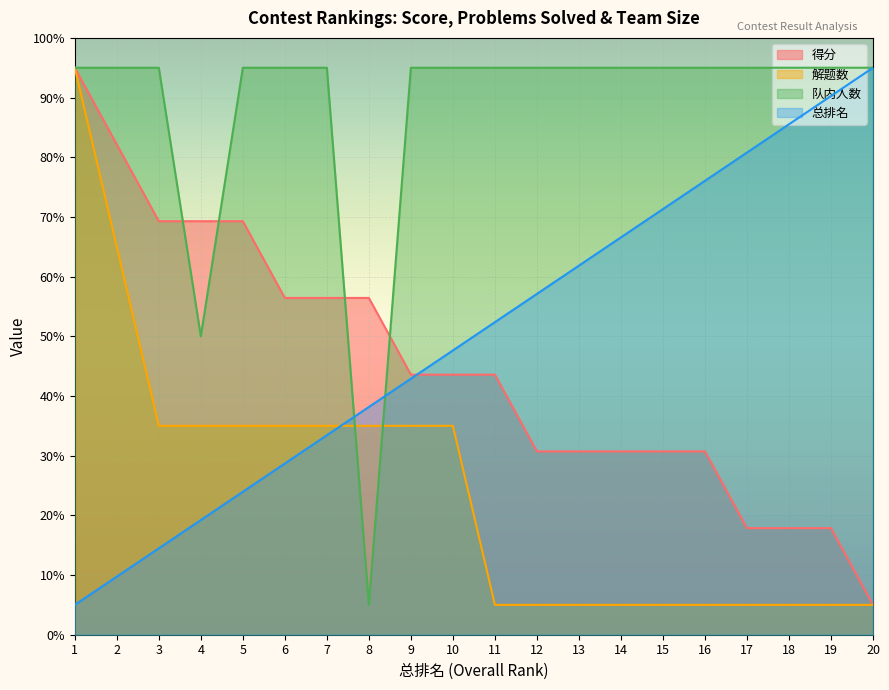

Rank the series at 10 from highest to lowest value.

队内人数, 总排名, 得分, 解题数